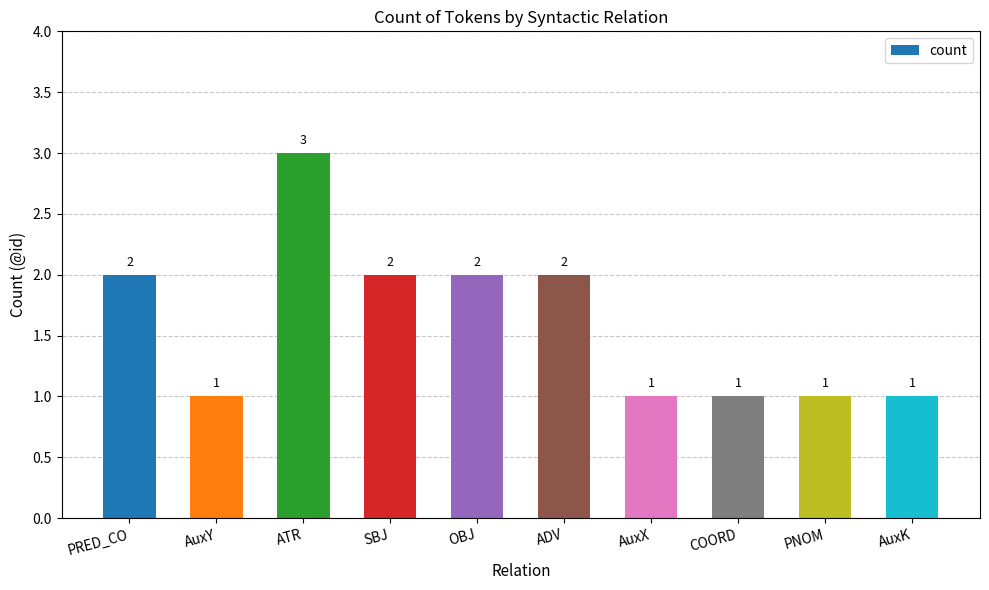

Count the values in the range 1 to 2.

9